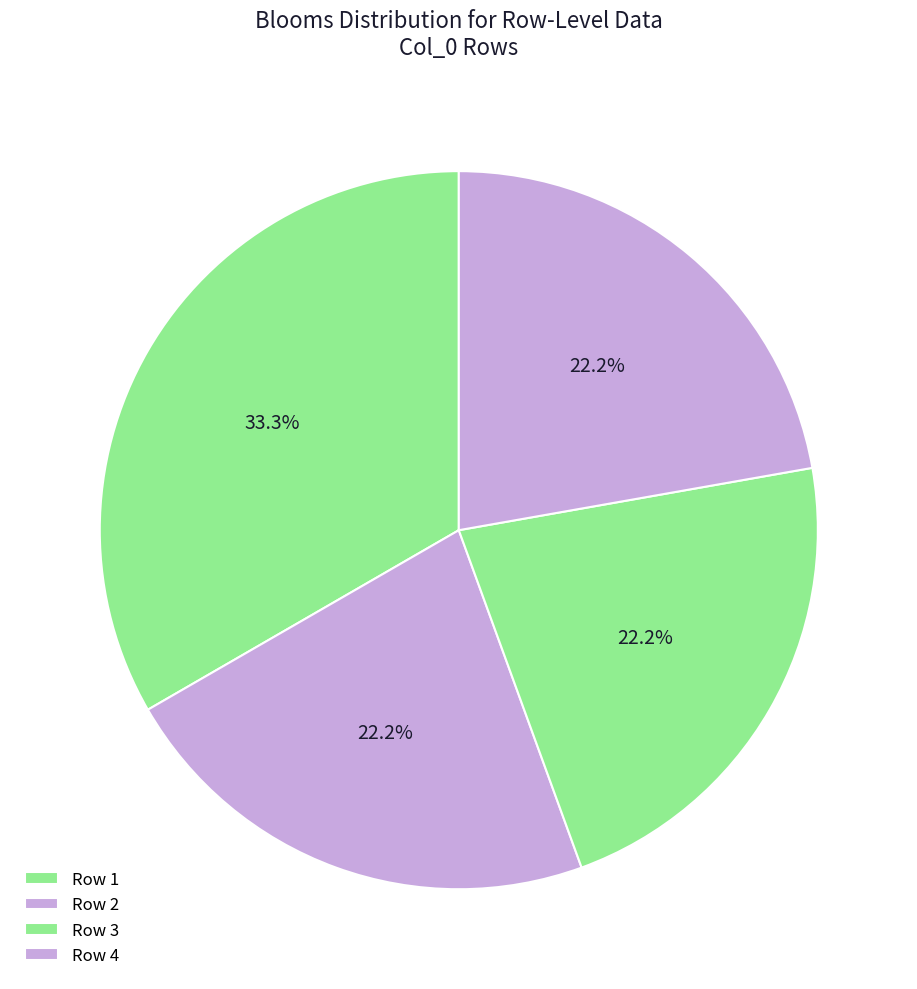

Which slice is the largest?

1